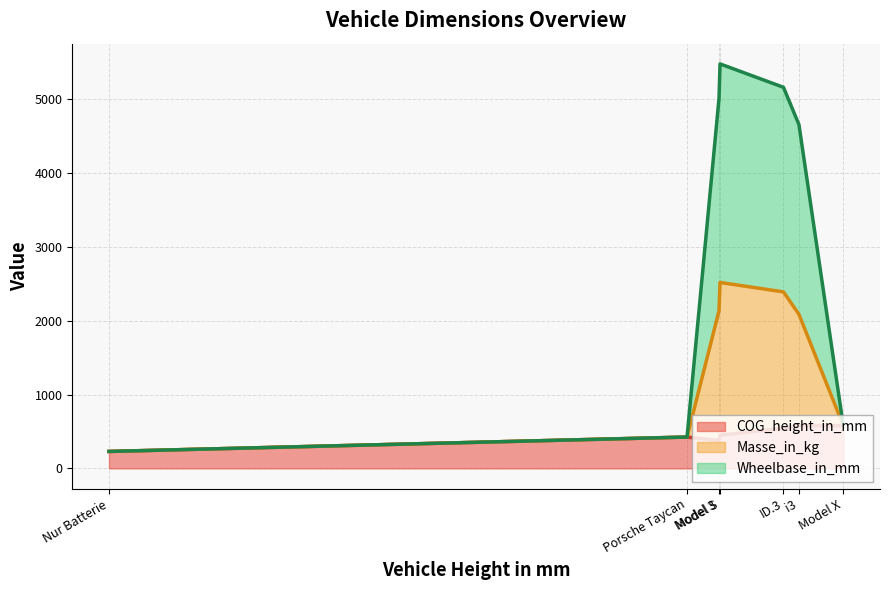

What is the maximum value for COG_height_in_mm?

580.0